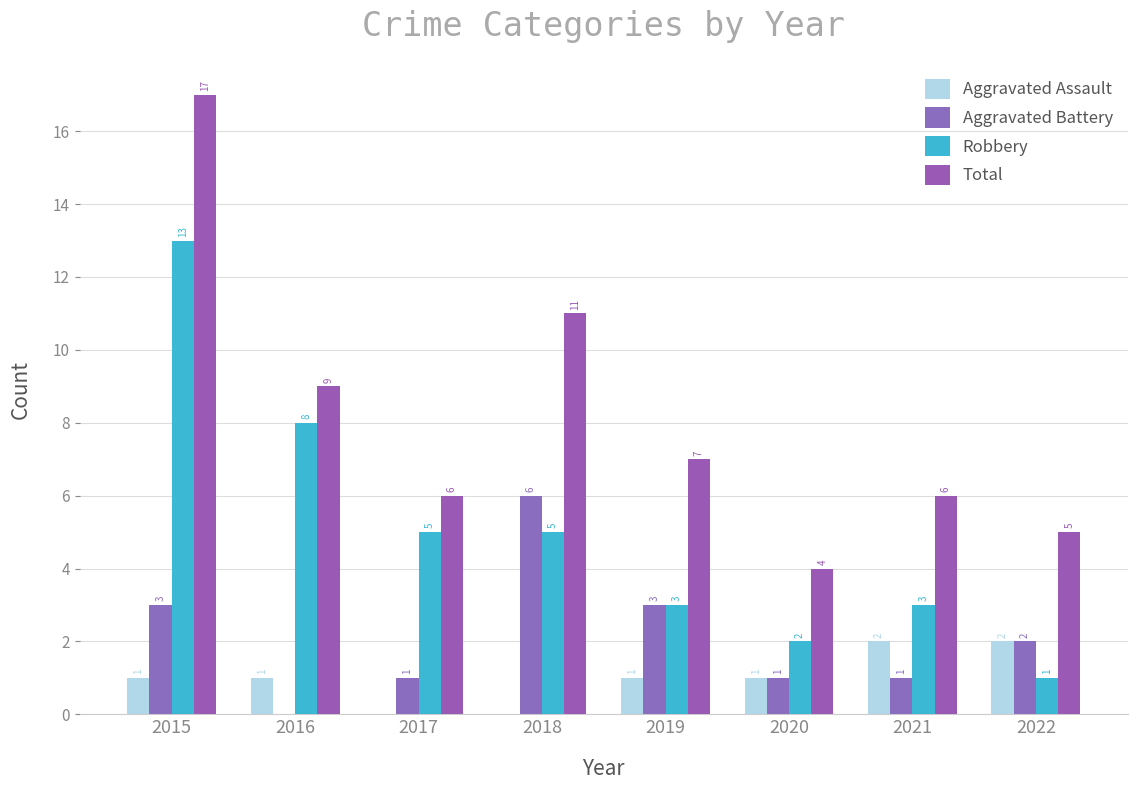

Is the value of Robbery at 2022 greater than the value of Total at 2022?

No